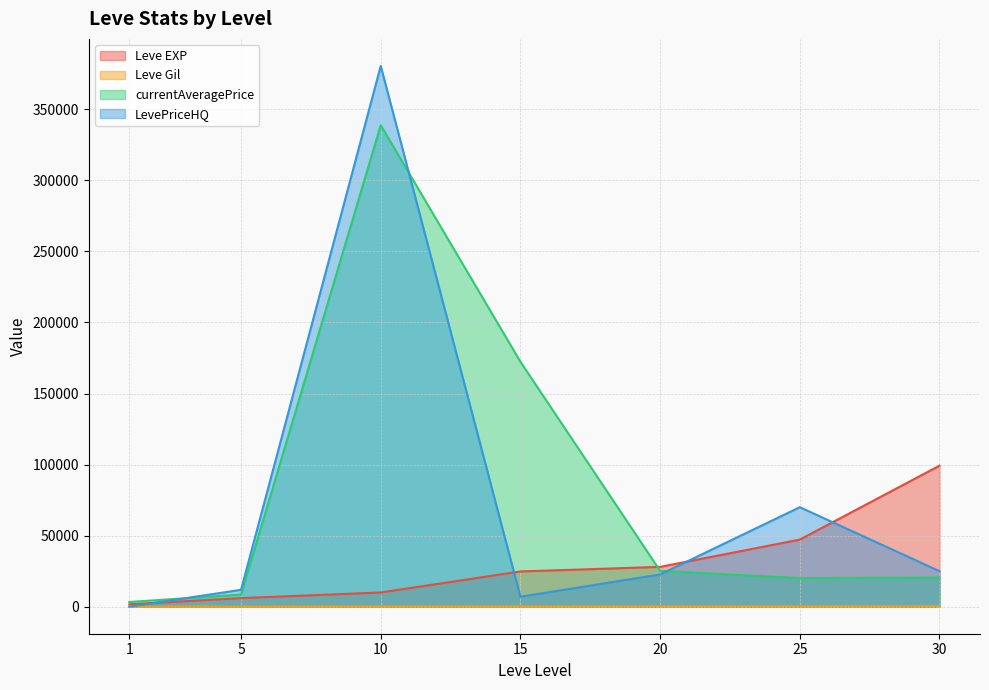

At which category is the sum across all series the highest?

10